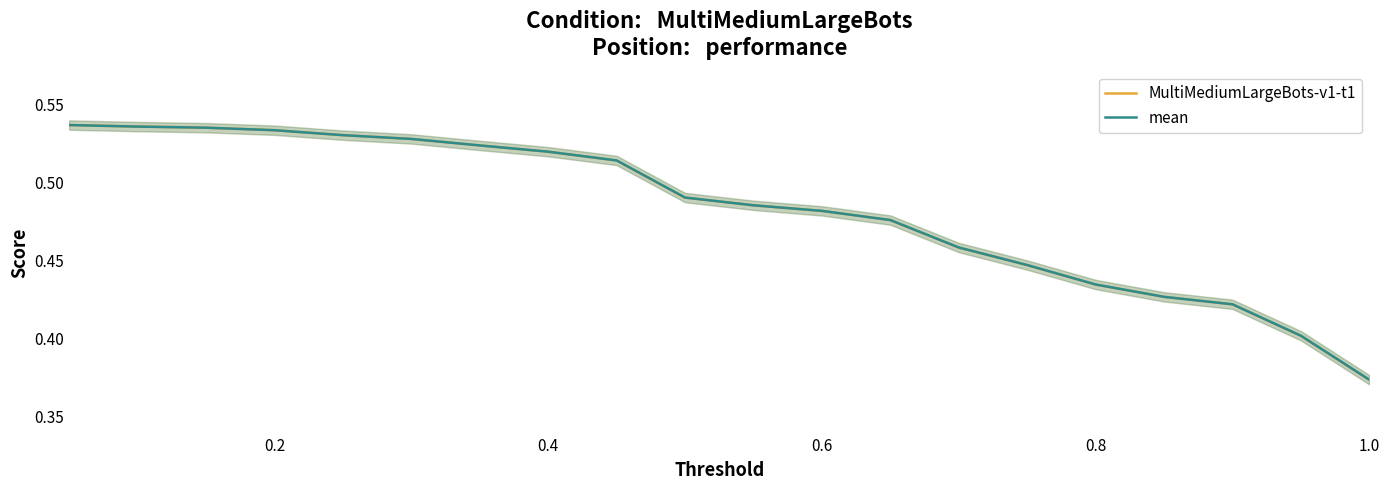

What are all the series names shown in the legend?

MultiMediumLargeBots-v1-t1, mean